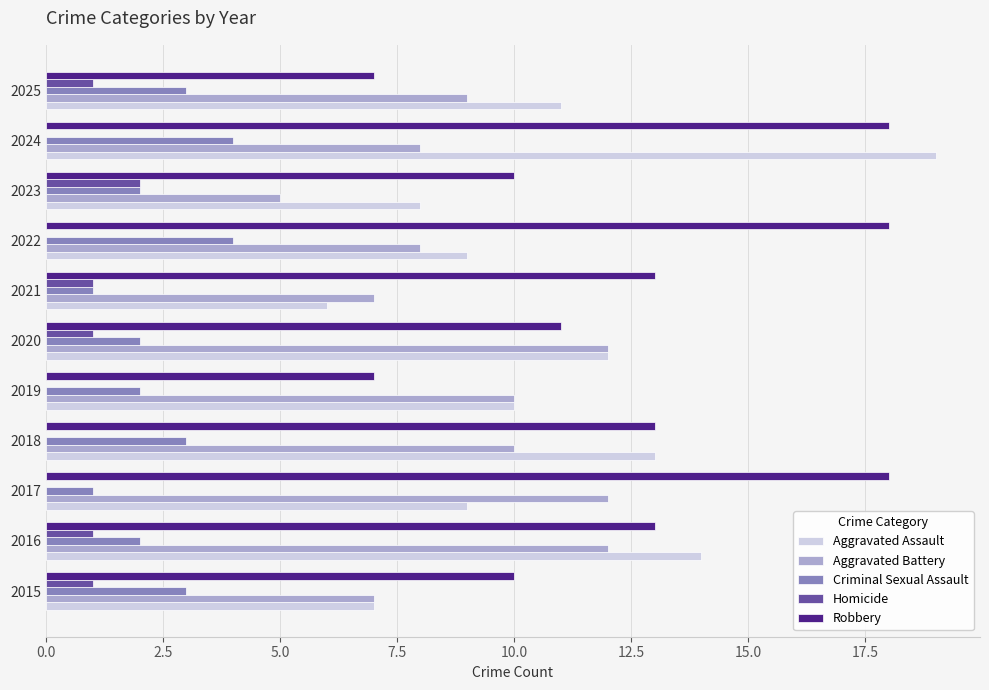

The Aggravated Battery series shows 16 at 2017. True or false?

False